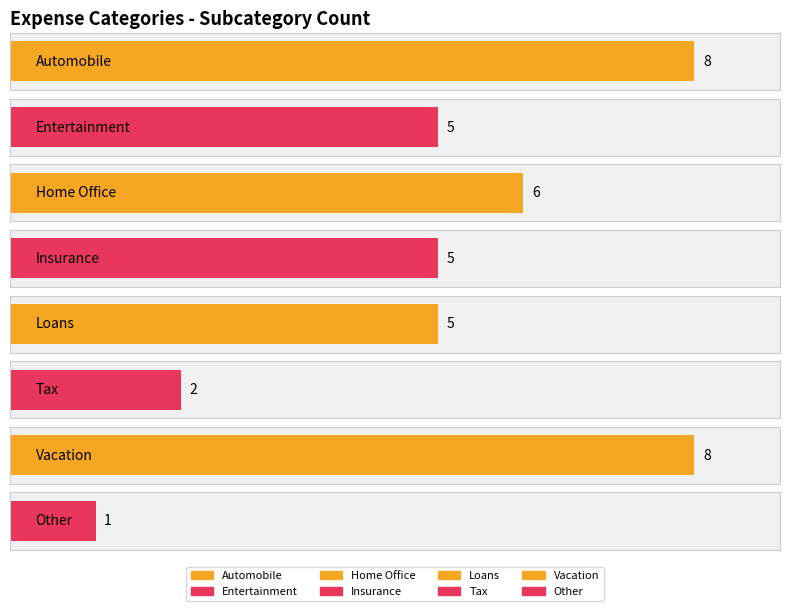

Does the chart contain any negative values?

No